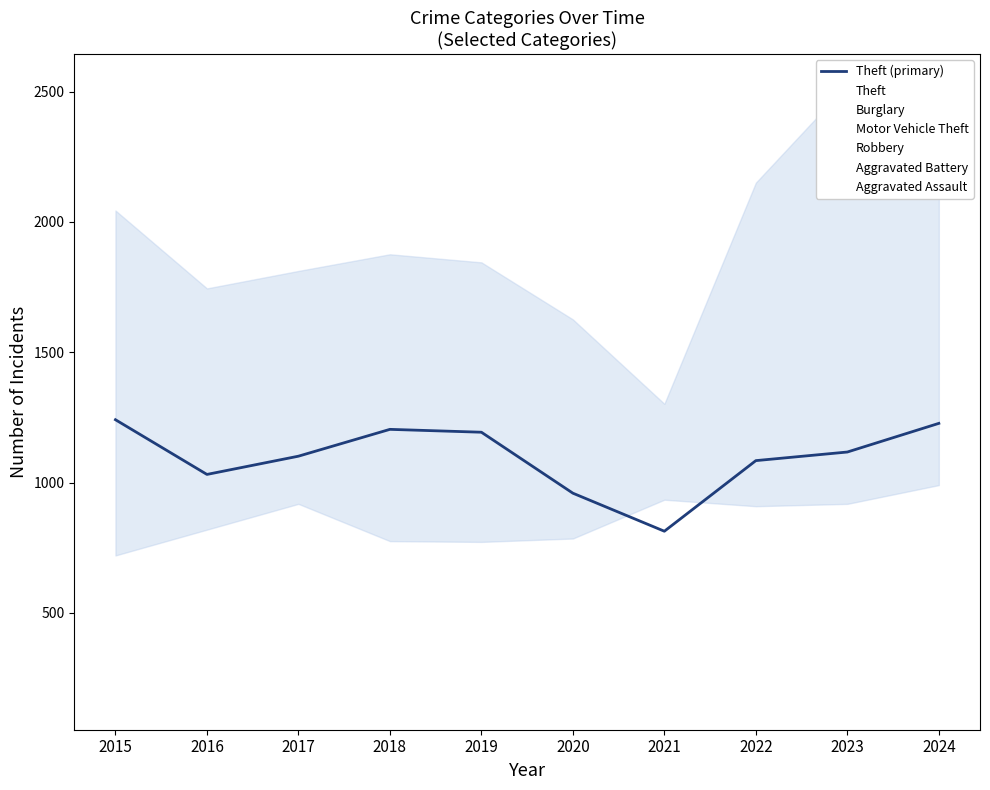

At how many categories does at least one series exceed 480?

10